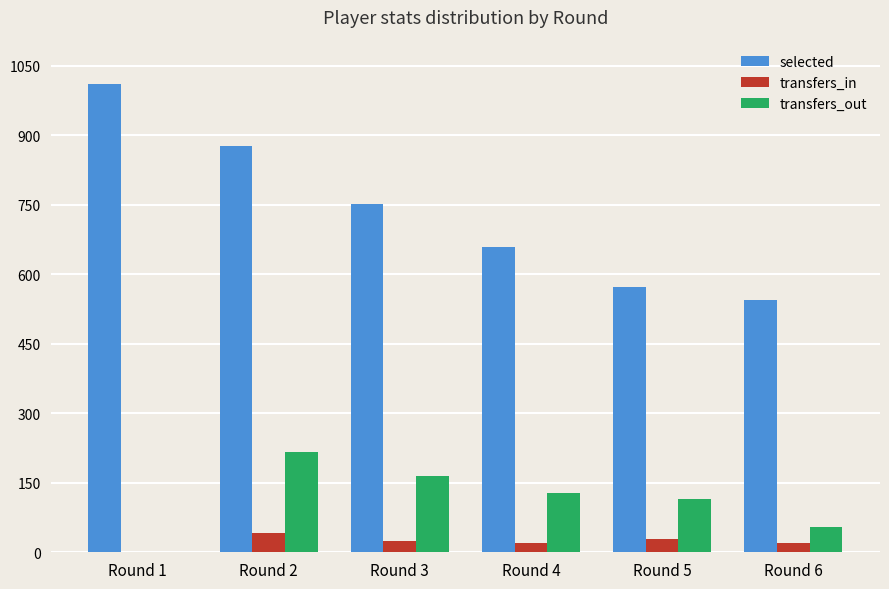

How many positive values does the transfers_in series have?

5